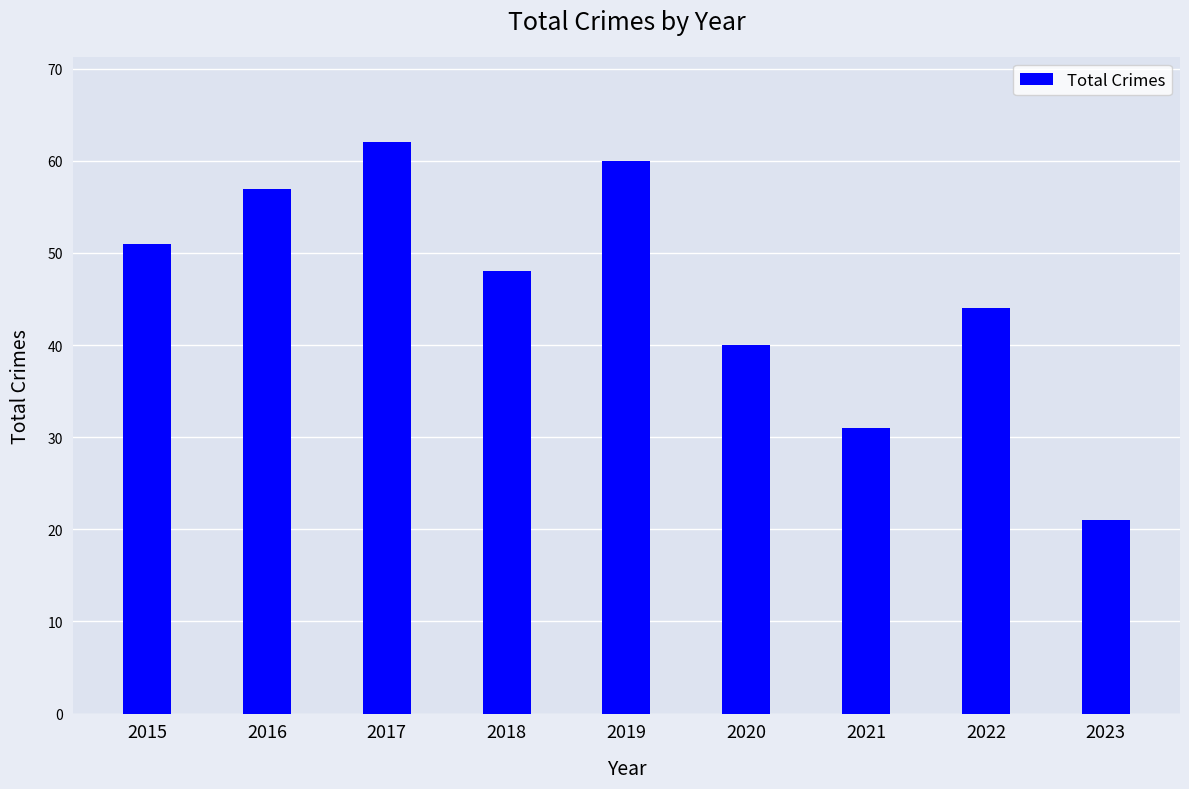

Reading left to right, what are all the values shown in this chart?

2015=51	2016=57	2017=62	2018=48	2019=60	2020=40	2021=31	2022=44	2023=21